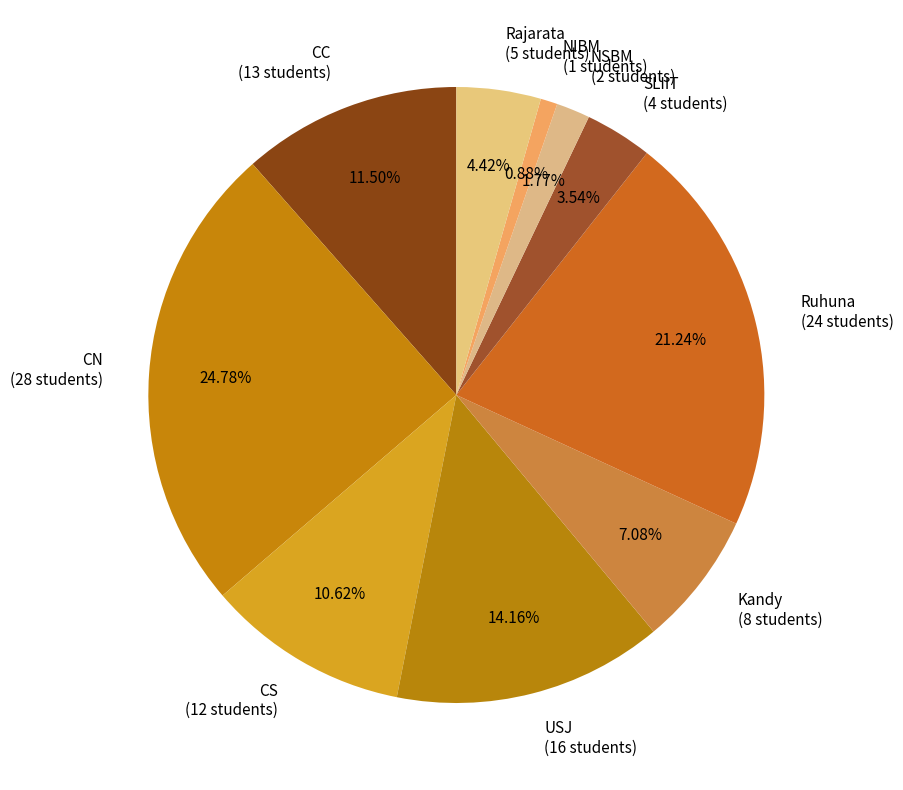

What portion of the pie excludes CS?

89.4%